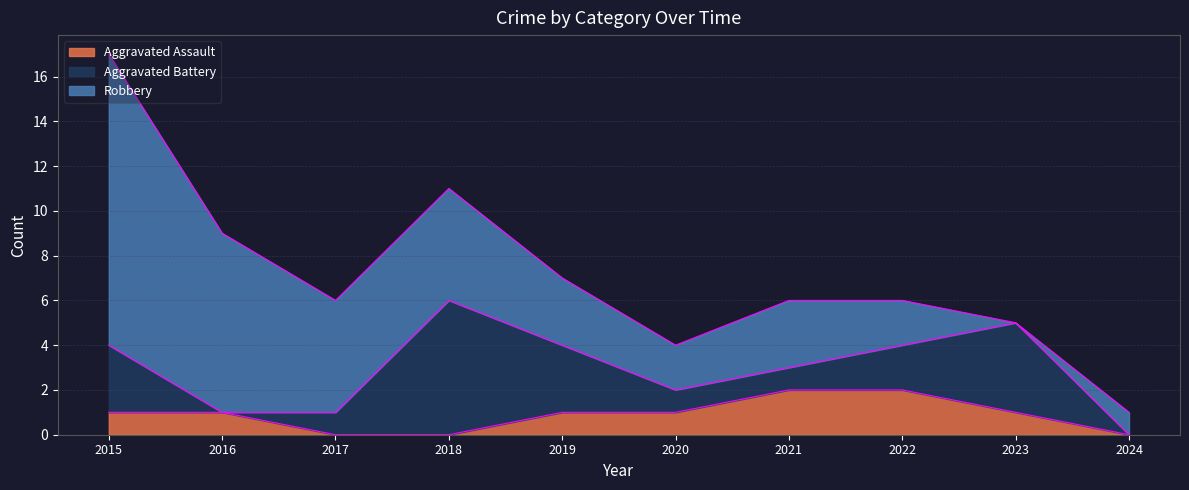

The value of Aggravated Assault at 2016 is 1. True or false?

True